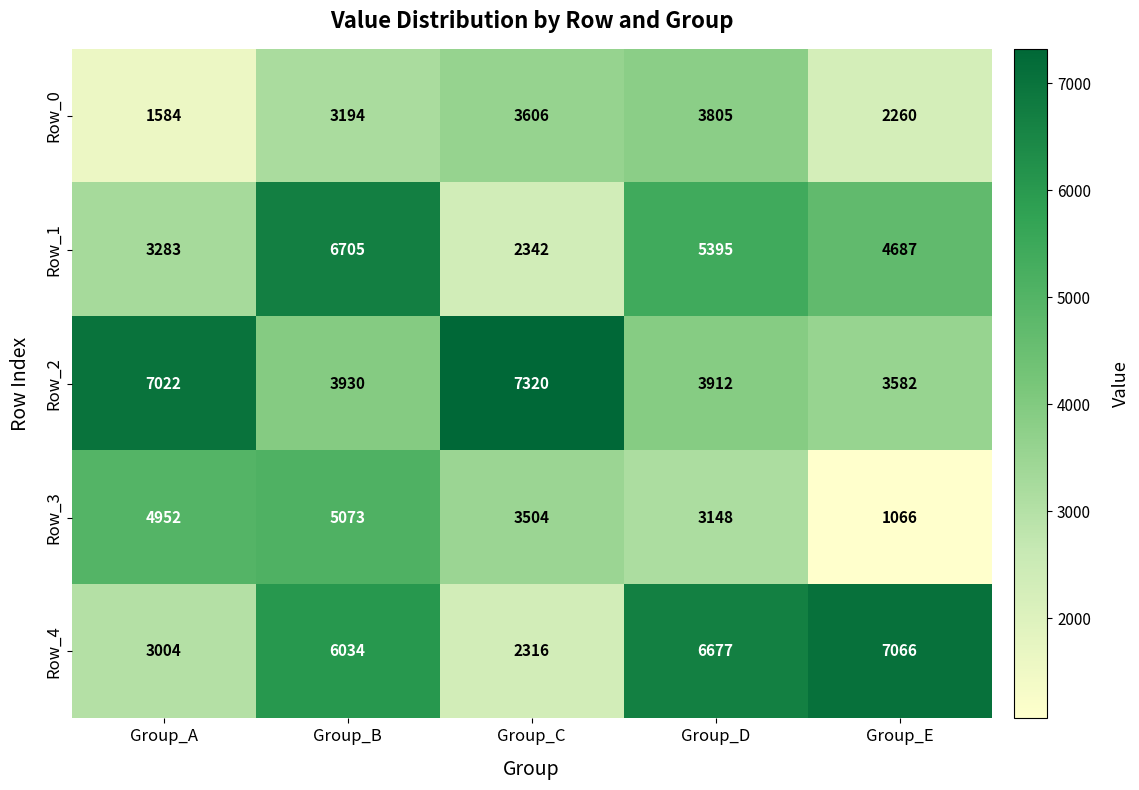

How many values in the Row_3 series are below 3504?

2